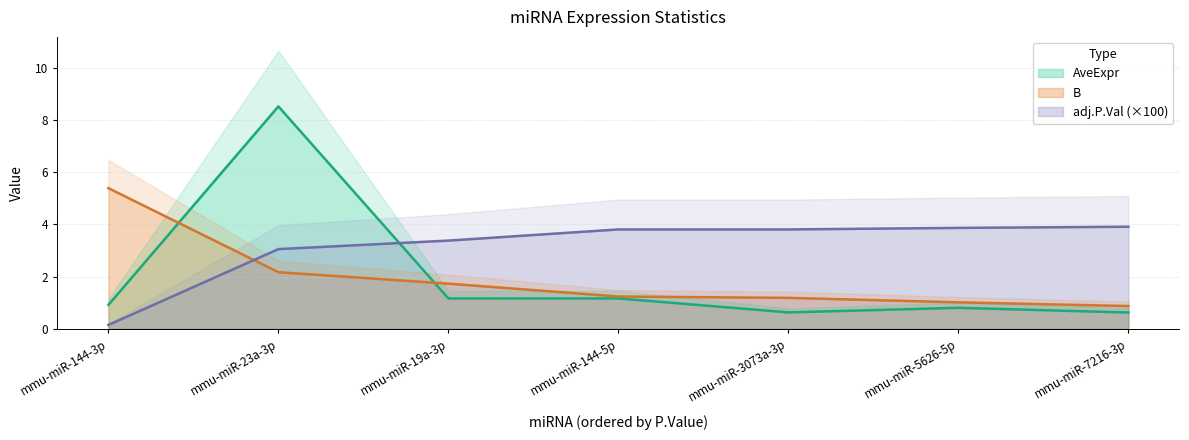

Is it true that AveExpr equals 0.4 at mmu-miR-7216-3p?

False